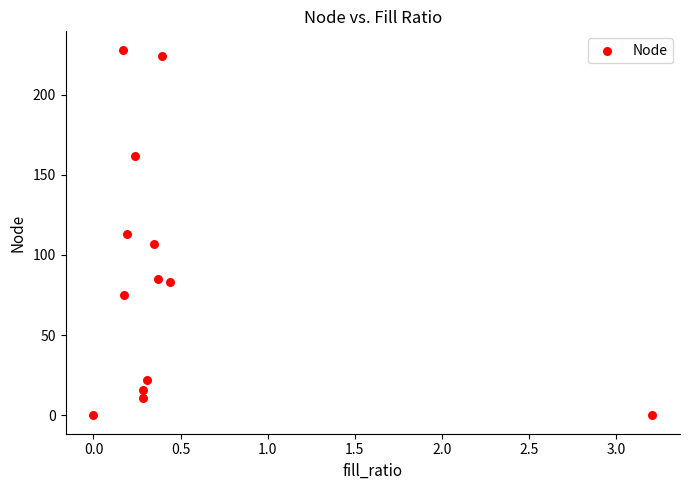

What is the range of Y values (max minus min)?

228